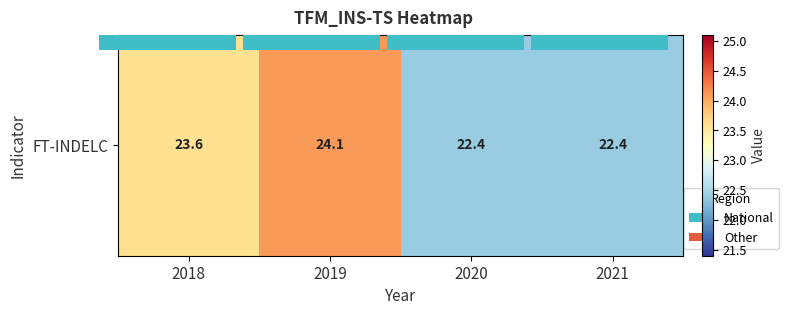

Reading left to right, what are all the values shown in this chart?

2018=23.6	2019=24.1	2020=22.4	2021=22.4